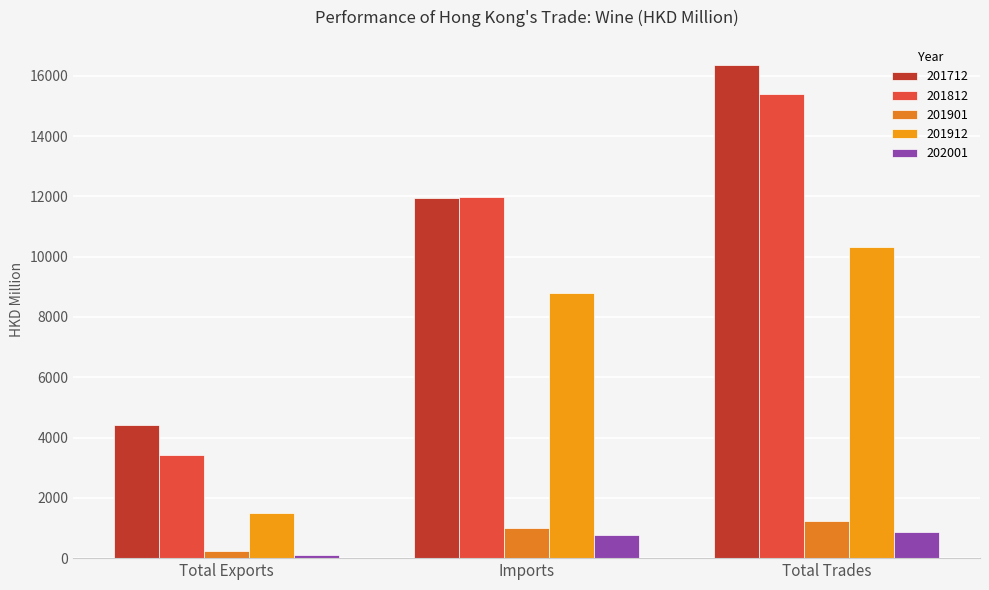

At how many categories does at least one series exceed 8472?

2